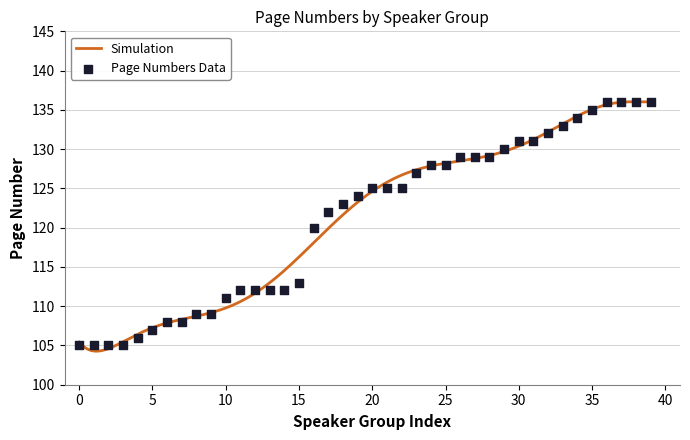

Approximately how many times larger is the value at 28 compared to 30?

1.0